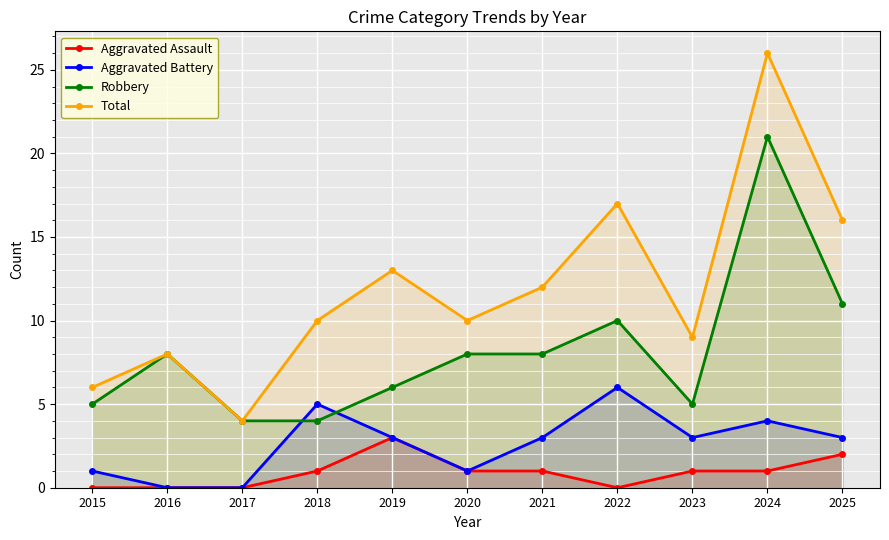

Reading left to right, transcribe all the data shown in this chart.

Aggravated Assault: 0	0	0	1	3	1	1	0	1	1	2
Aggravated Battery: 1	0	0	5	3	1	3	6	3	4	3
Robbery: 5	8	4	4	6	8	8	10	5	21	11
Total: 6	8	4	10	13	10	12	17	9	26	16